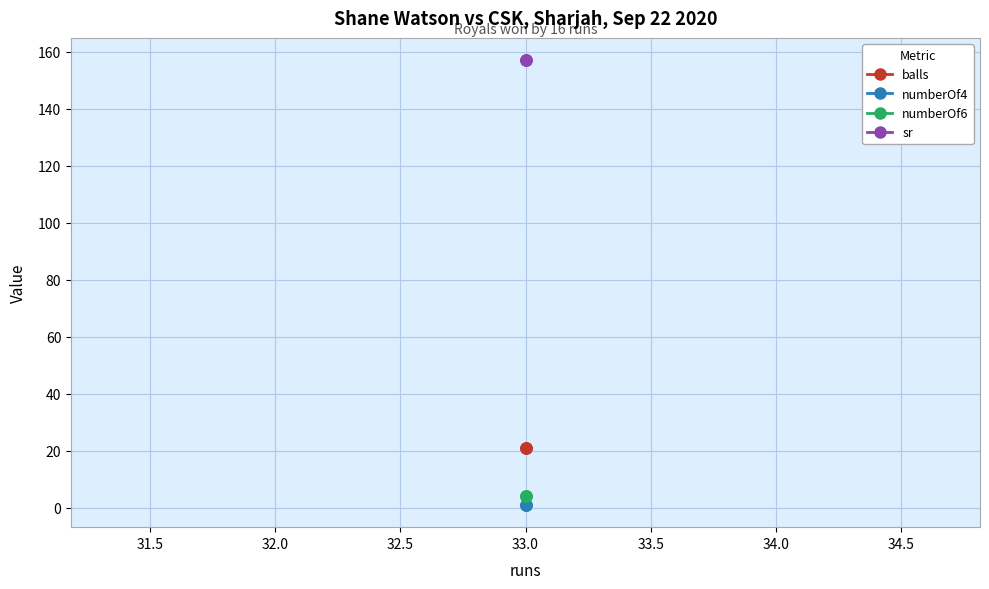

What is the approximate value of numberOf6 at 33.0?

4.0